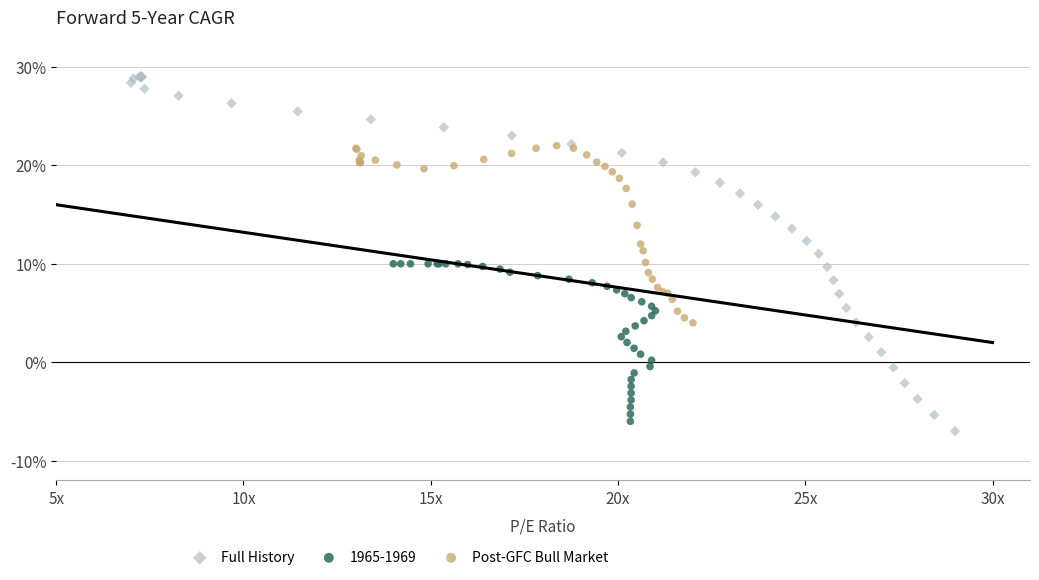

Which series contains the highest Y value?

Full History